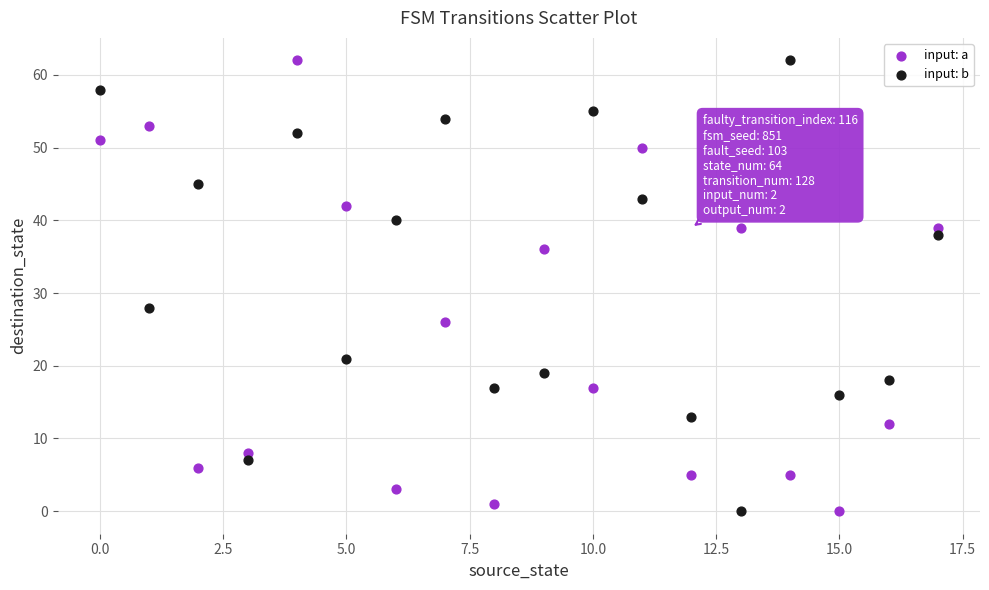

Across all data points, what is the range of Y values (max minus min)?

62